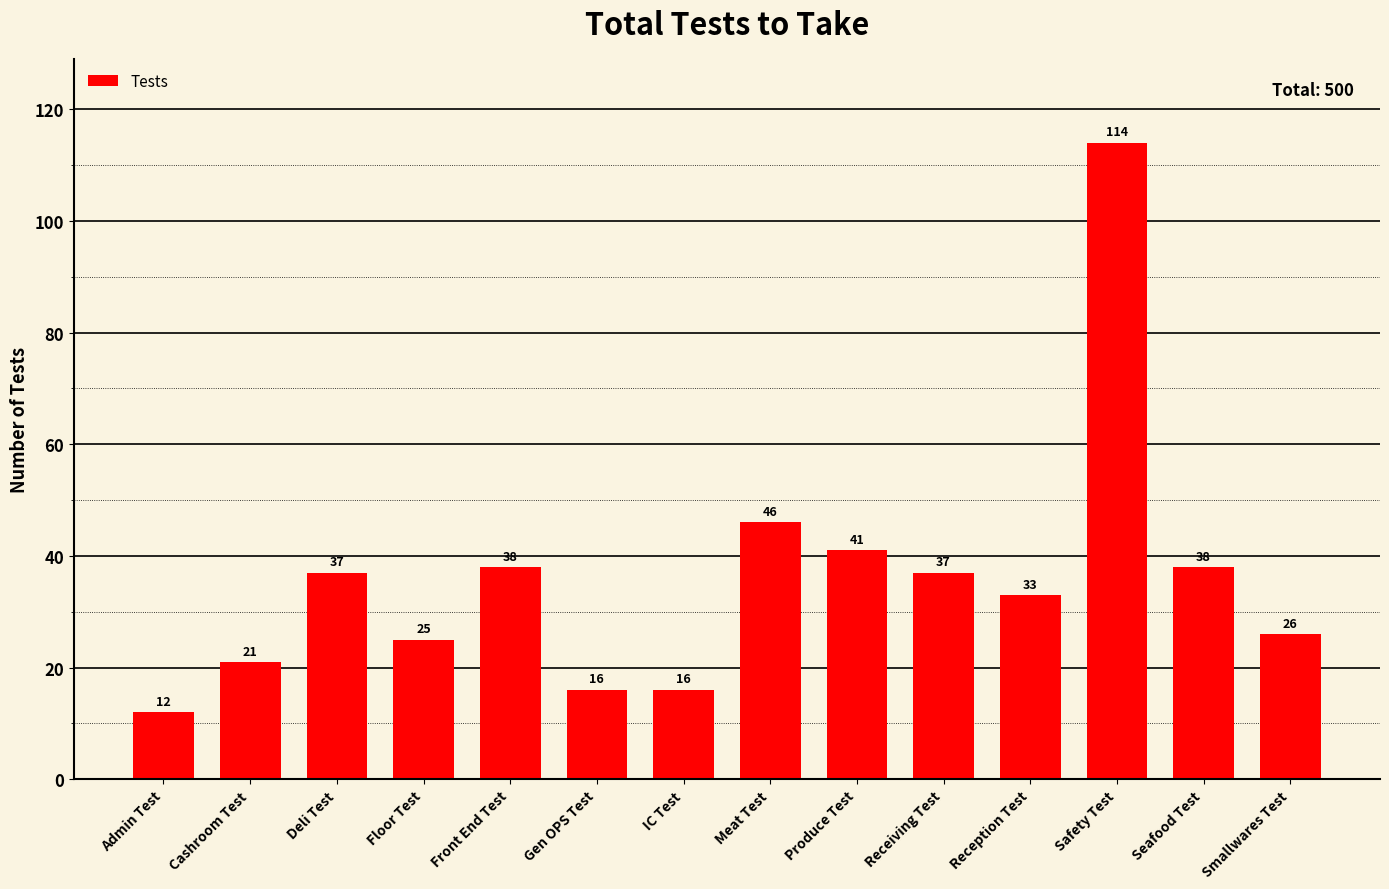

The chart shows a value of 114 at Safety Test. True or false?

True